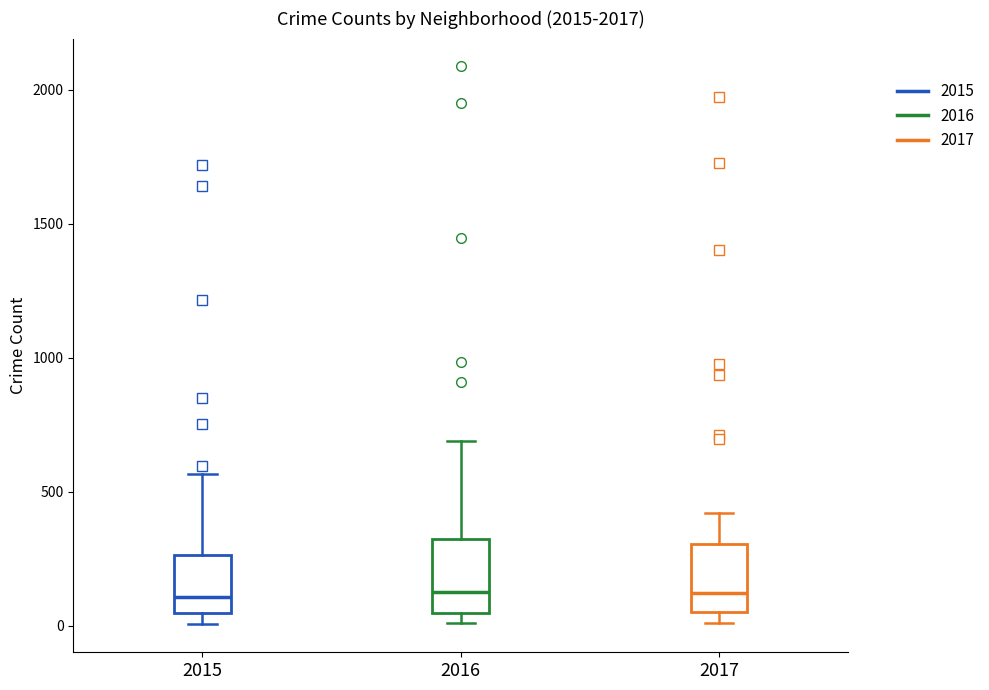

Reading left to right, transcribe this box plot: for each box, give where its median line is, the range the box spans, and where its two whiskers end, as read against the y-axis. The values are not printed on the chart, so give them approximately, as read against the axis.

2015: median 100, box 50 to 250, whiskers 0 to 550
2016: median 150, box 50 to 300, whiskers 0 to 700
2017: median 100, box 50 to 300, whiskers 0 to 400